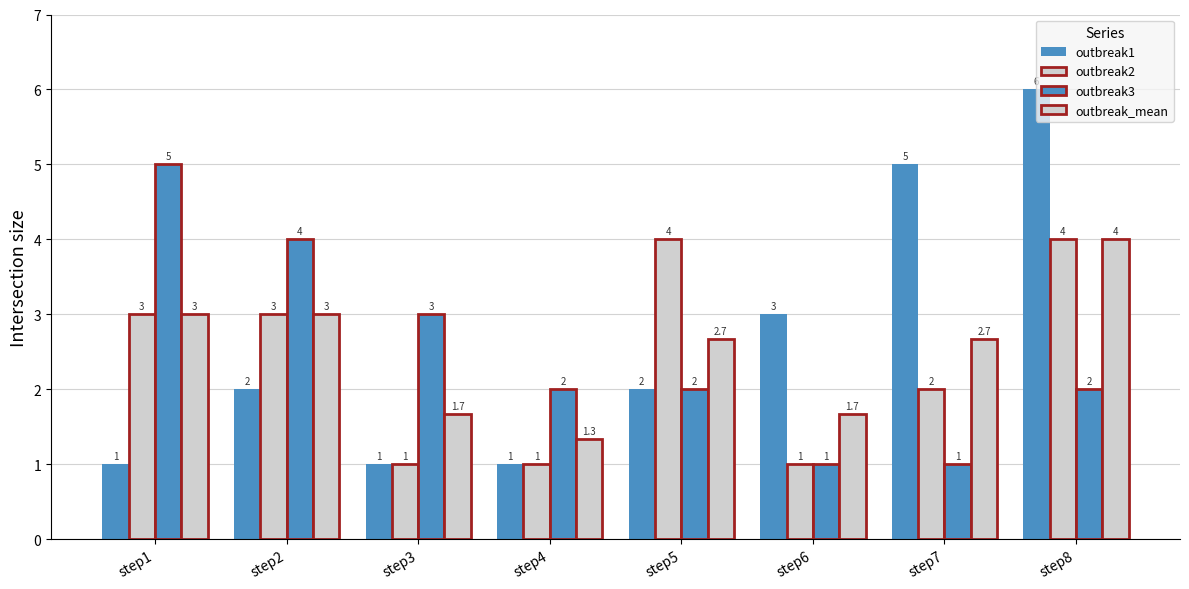

Count the number of categories in the chart.

8